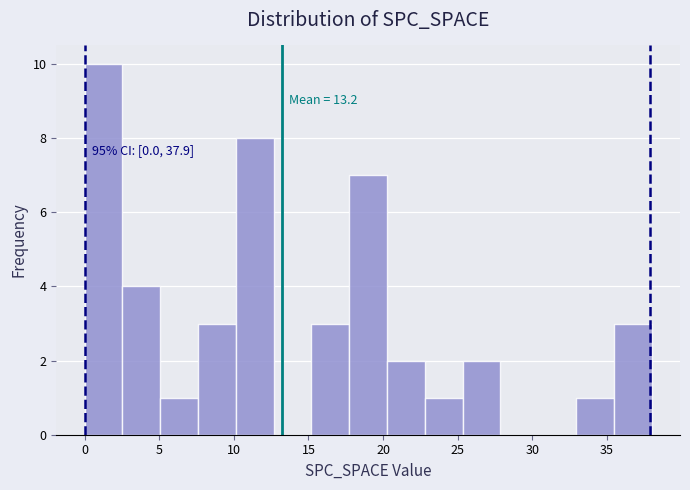

Which range on the x-axis has the tallest bar?

0.0 to 2.5